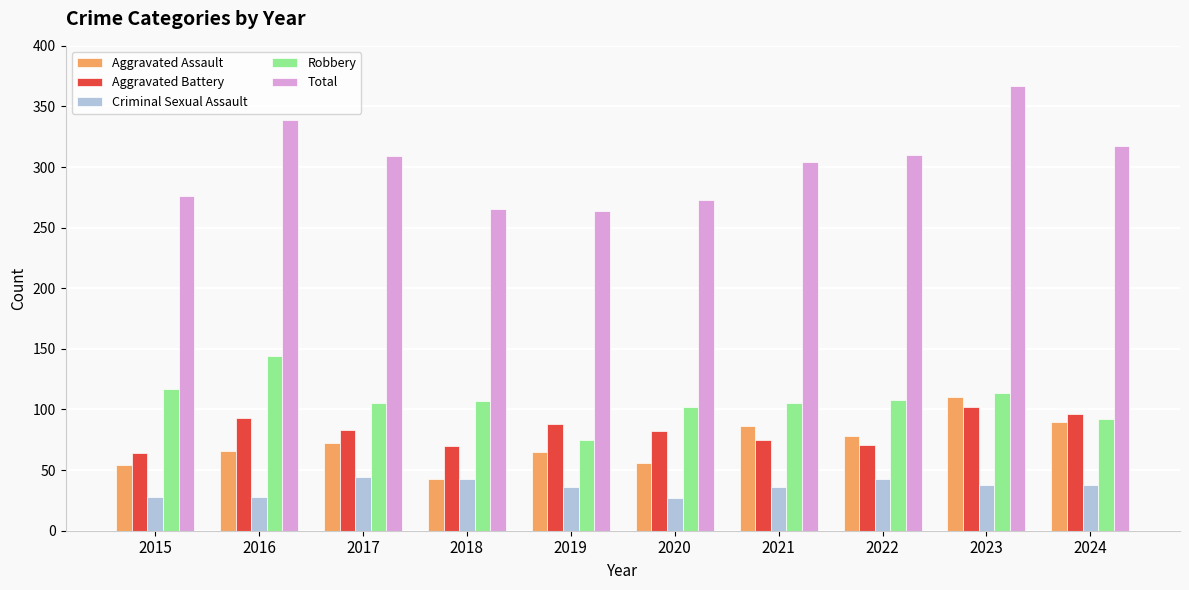

The value of Robbery at 2021 is 40. True or false?

False